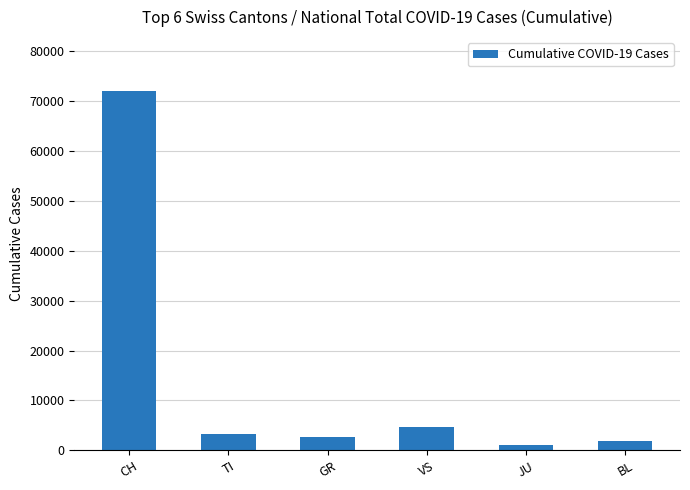

Reading right to left, what are all the values shown in this chart?

BL=1970	JU=1114	VS=4774	GR=2717	TI=3236	CH=71937